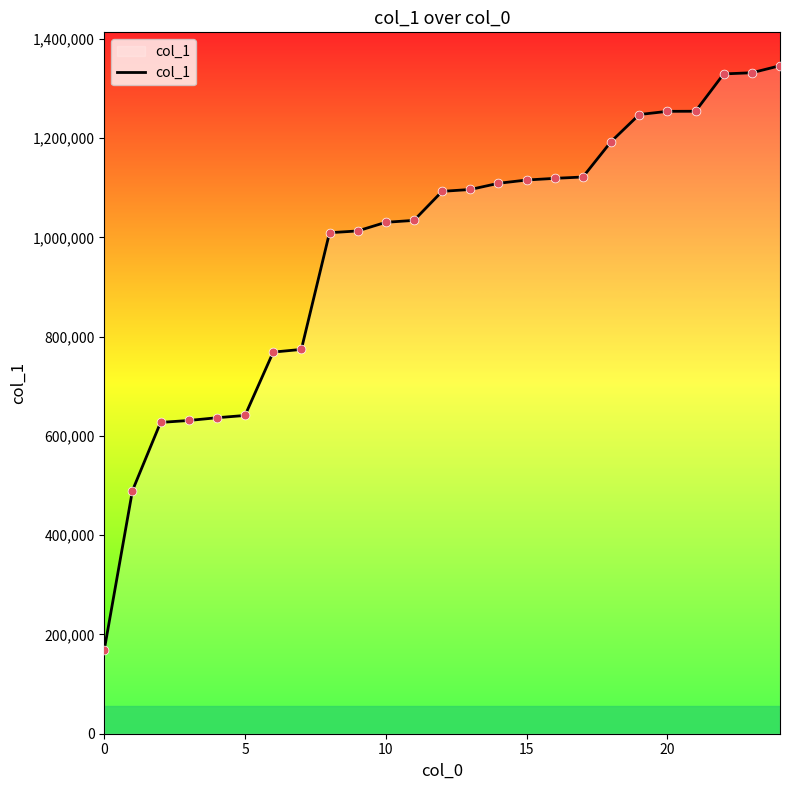

What is the maximum value shown in the chart?

1345764.8